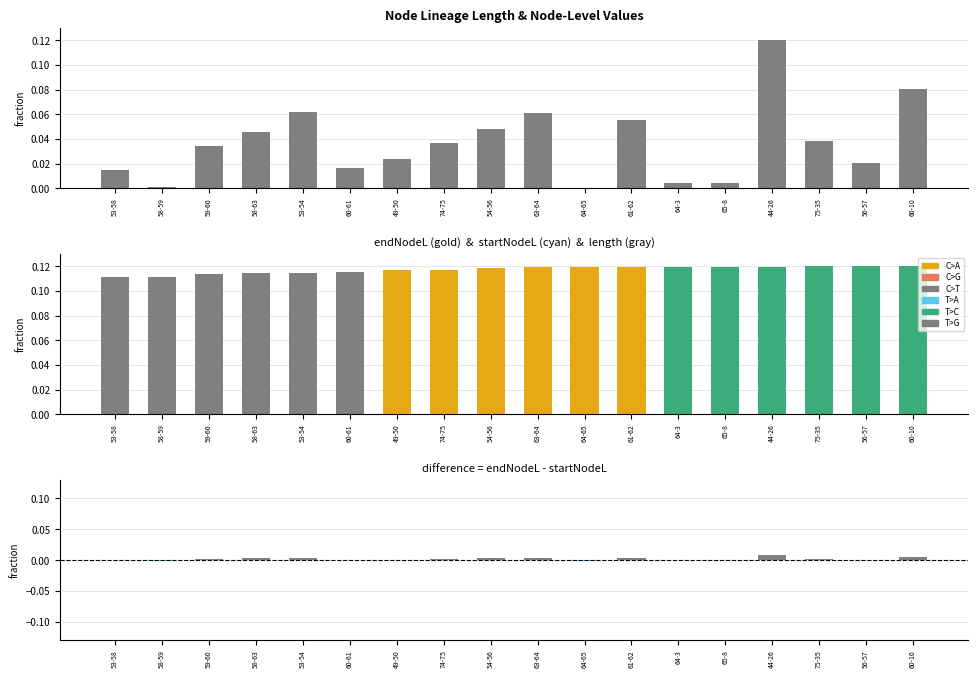

Count the number of categories in the chart.

18